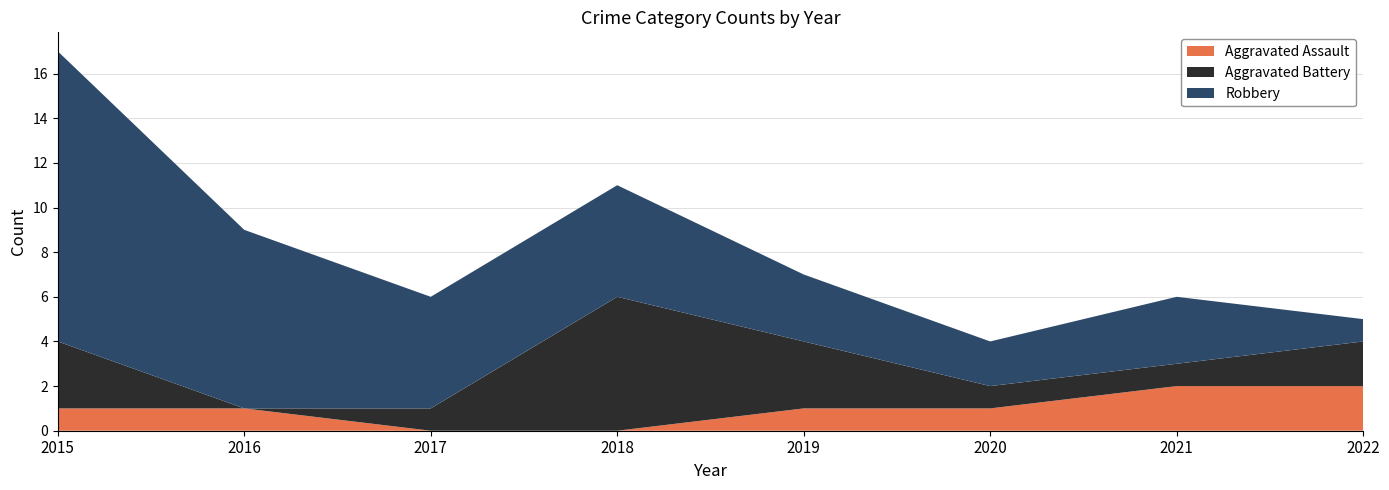

Reading right to left, list all the values displayed in this chart.

Aggravated Assault: 2022=2	2021=2	2020=1	2019=1	2018=0	2017=0	2016=1	2015=1
Aggravated Battery: 2022=2	2021=1	2020=1	2019=3	2018=6	2017=1	2016=0	2015=3
Robbery: 2022=1	2021=3	2020=2	2019=3	2018=5	2017=5	2016=8	2015=13